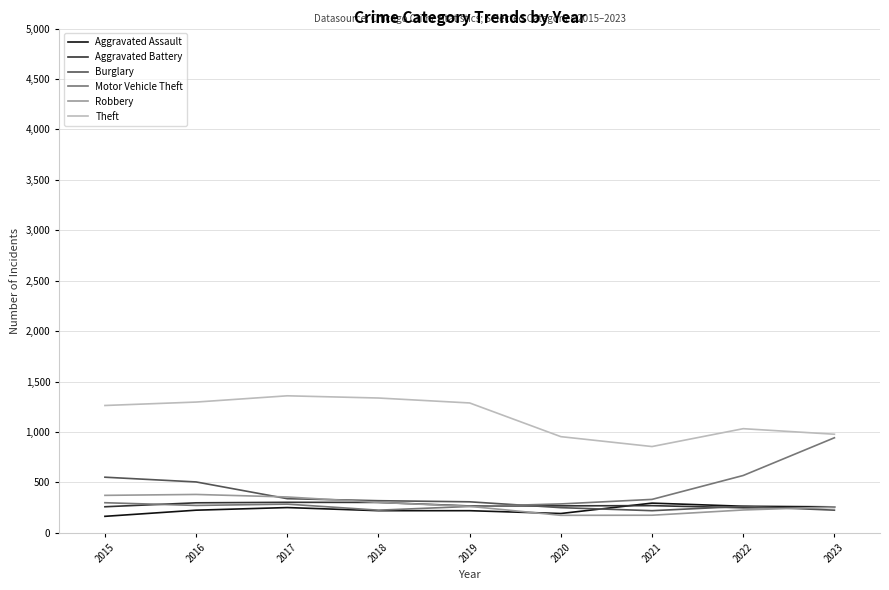

What is the total value across all series at 2023?

2914